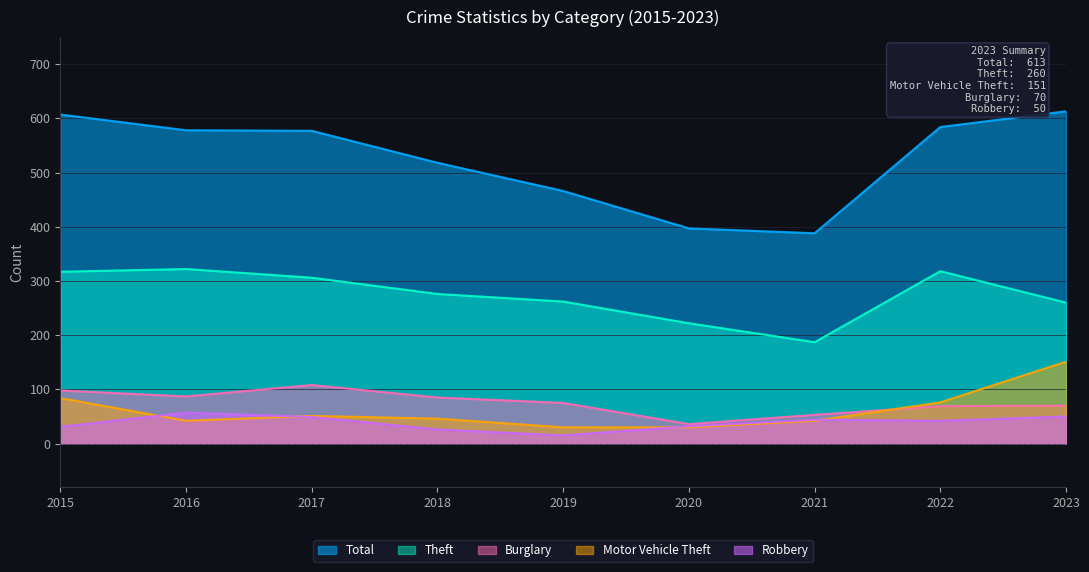

At how many categories does at least one series exceed 507?

6